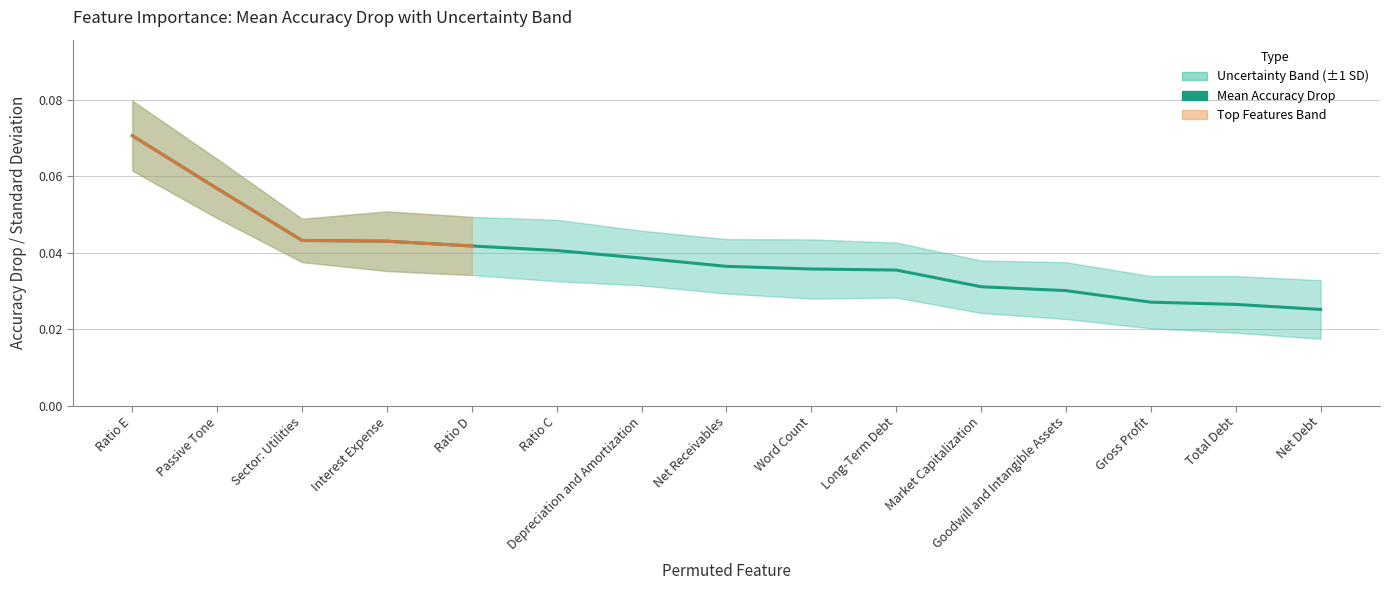

What is the greatest value displayed?

0.1